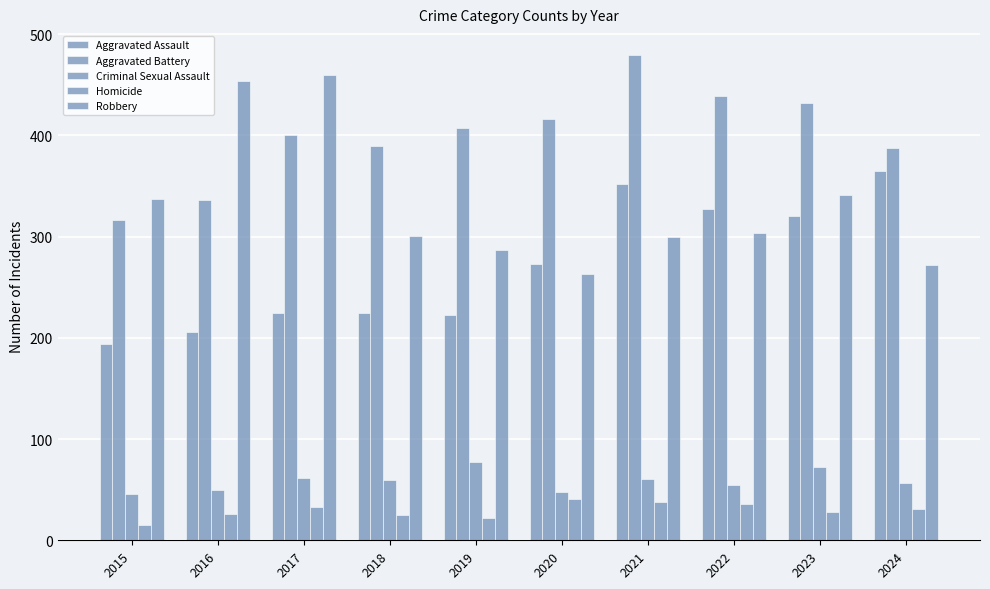

How many series are shown in this chart?

5